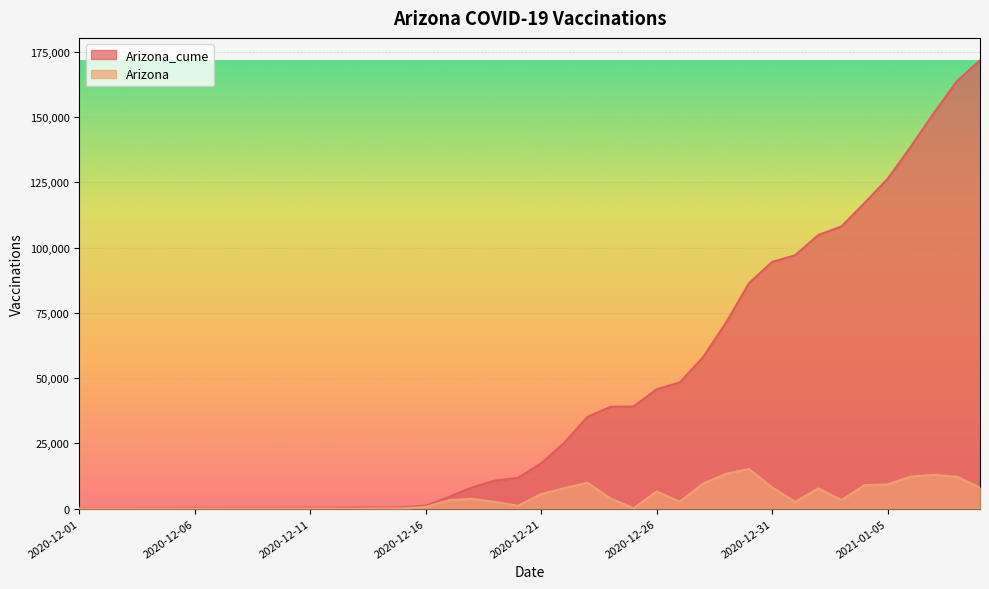

Which category has the lowest value in the Arizona_cume series?

2020-12-01